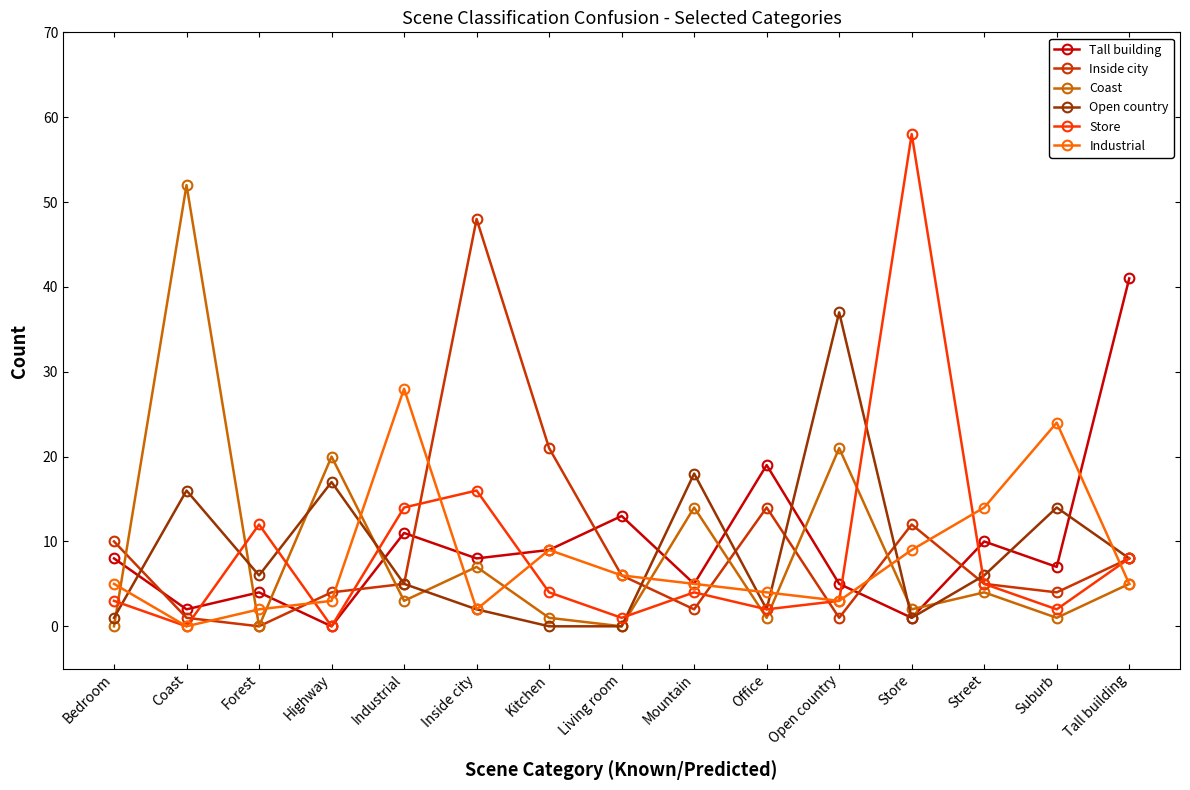

Rank the series by their maximum value, from highest to lowest.

Store, Coast, Inside city, Tall building, Open country, Industrial